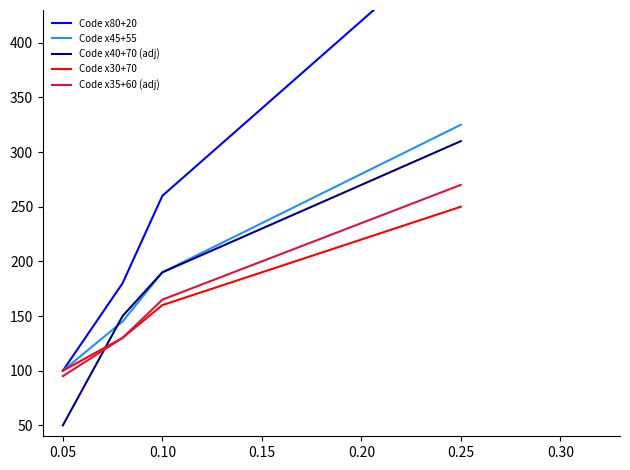

Is this an area chart (filled region under the line)?

No